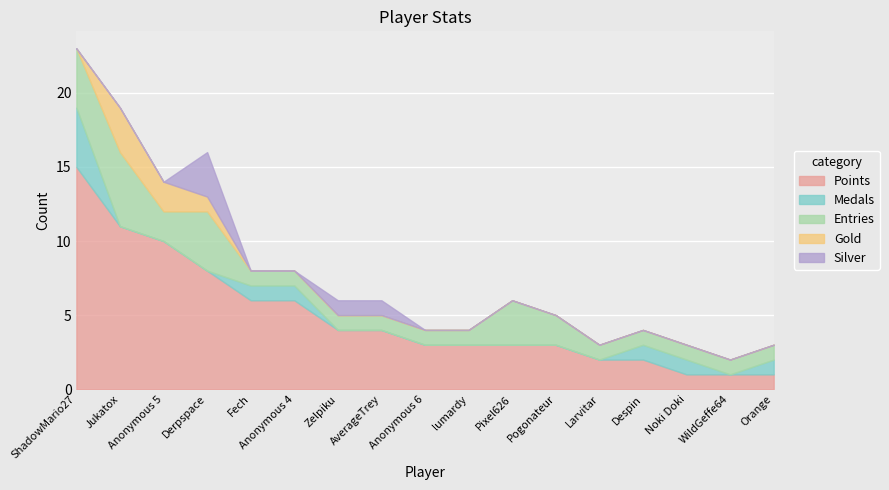

At how many categories does at least one series exceed 2?

12